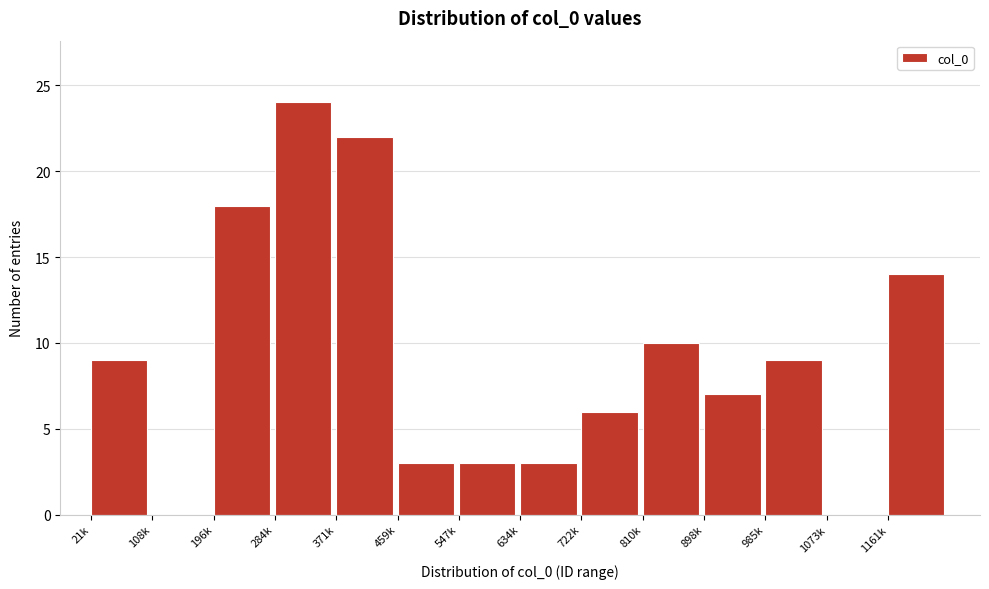

Reading right to left, transcribe all the data shown in this chart.

1161k=14	1073k=0	985k=9	898k=7	810k=10	722k=6	634k=3	547k=3	459k=3	371k=22	284k=24	196k=18	108k=0	21k=9